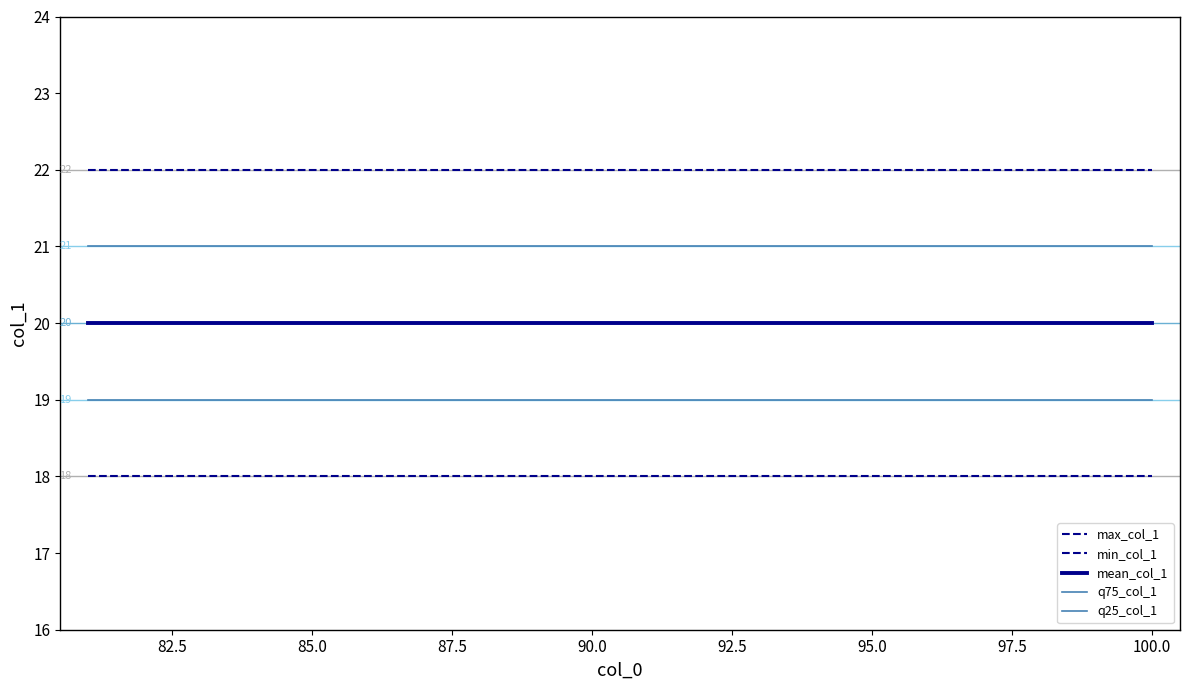

What is the sum of all q25_col_1 values?

380